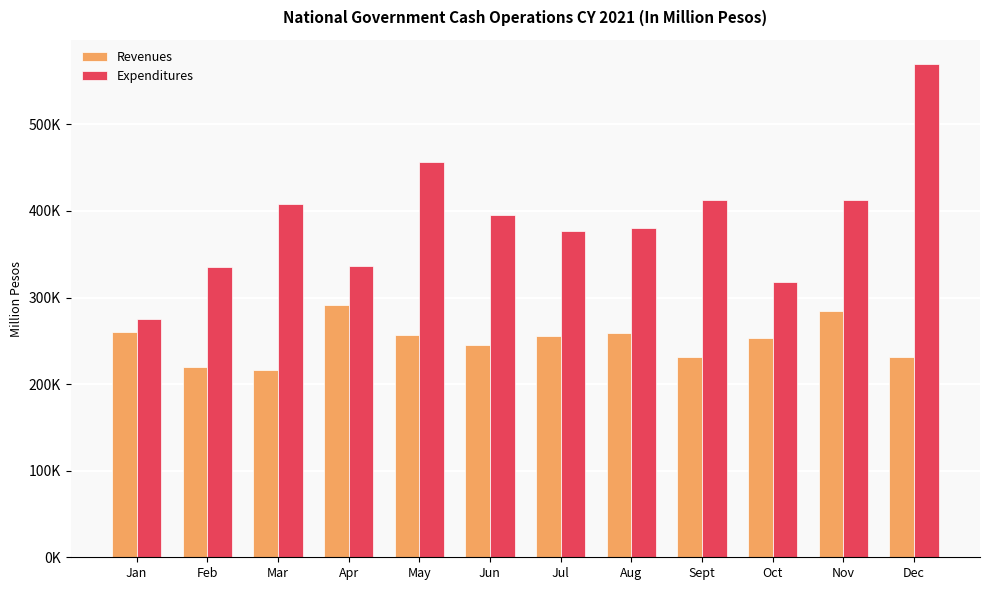

List the series in order of their overall mean, lowest first.

Revenues, Expenditures